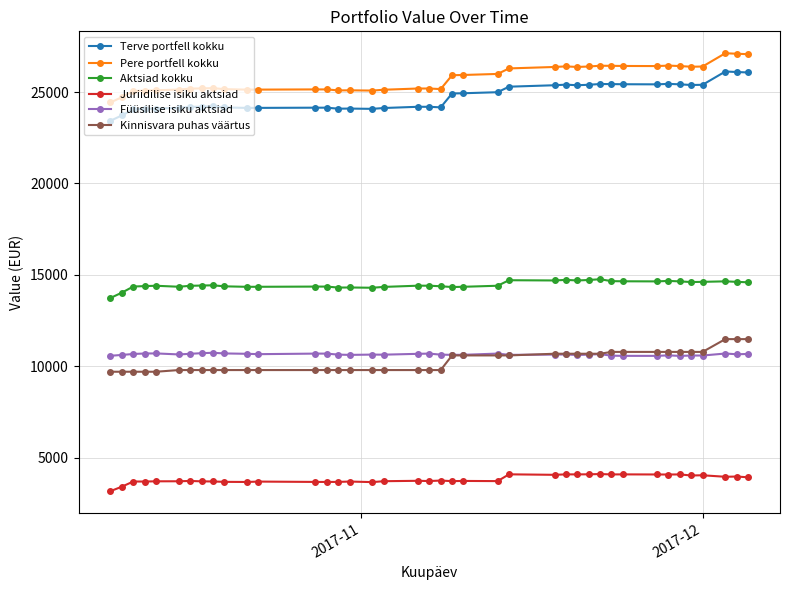

What is the lowest value of the Kinnisvara puhas väärtus series?

9698